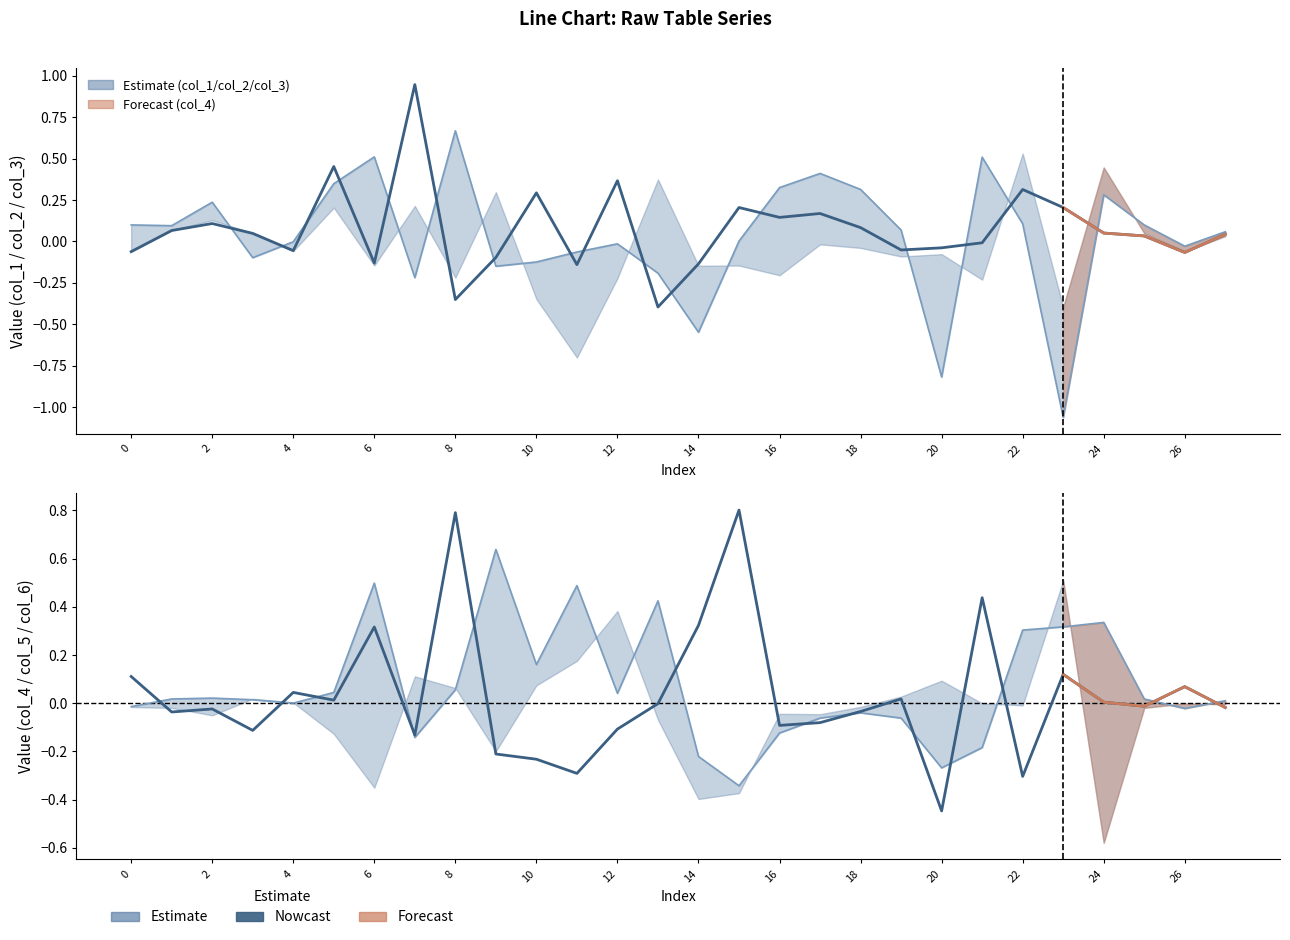

Count the number of categories in the chart.

28